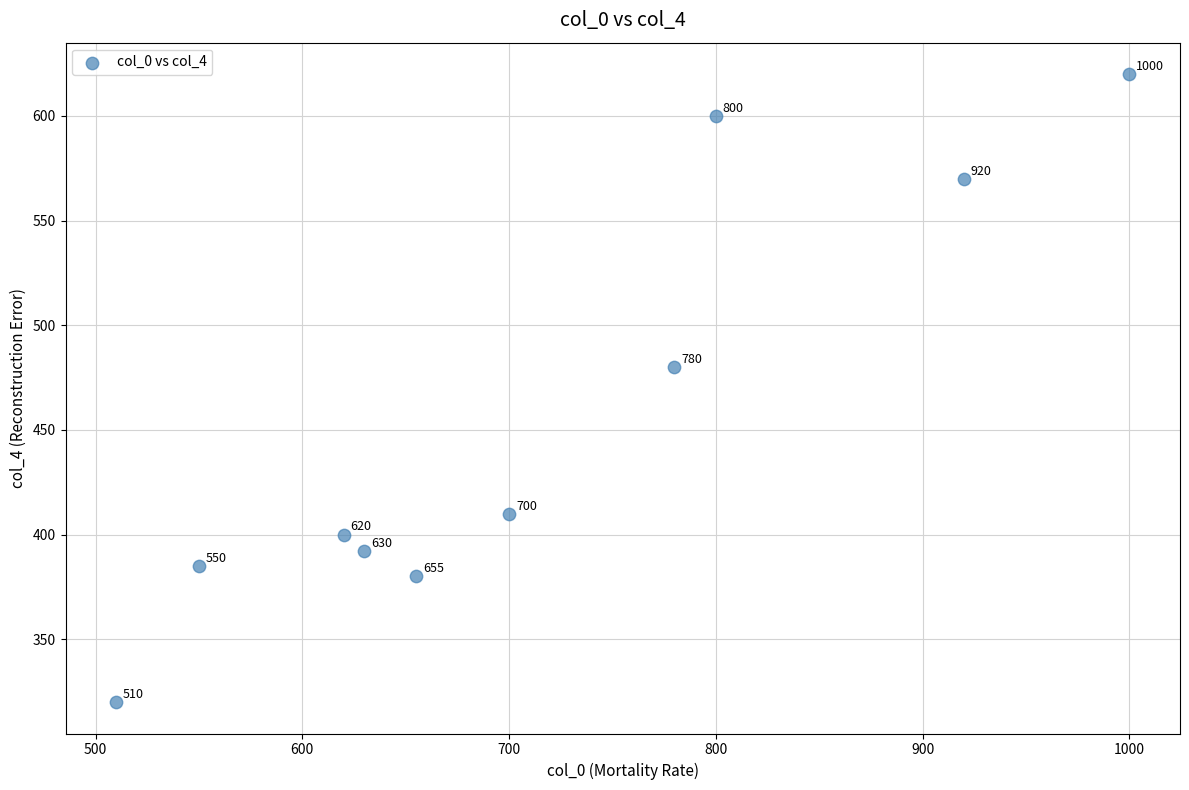

What is the range of X values (max minus min)?

490